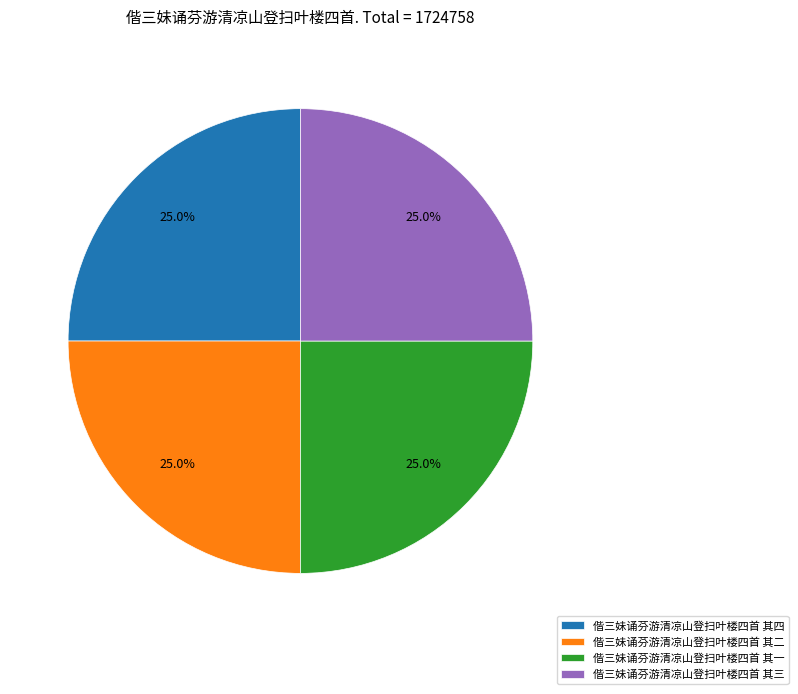

What is the ratio of the value at 偕三妹诵芬游清凉山登扫叶楼四首 其二 to the value at 偕三妹诵芬游清凉山登扫叶楼四首 其三?

1.0